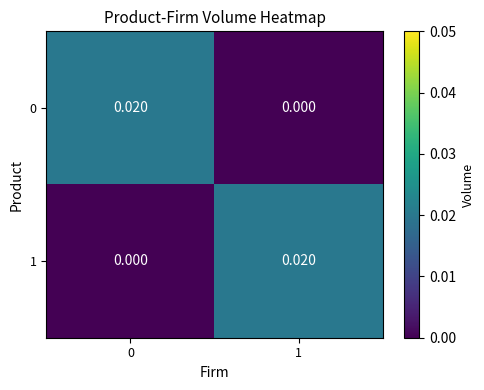

Is the value of 0 at 0 greater than the value of 1 at 0?

Yes